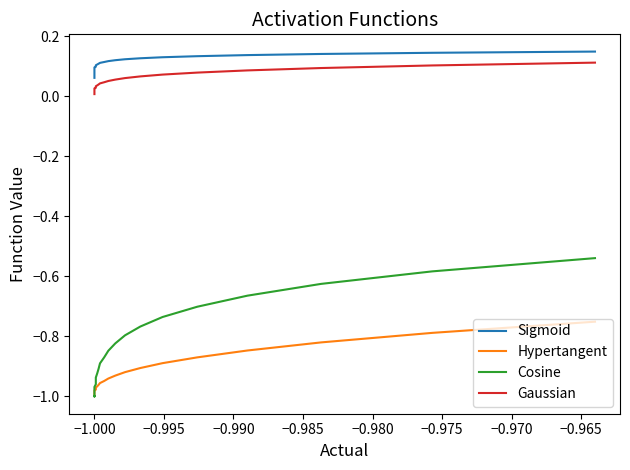

Does the chart display data point markers on the line(s)?

No